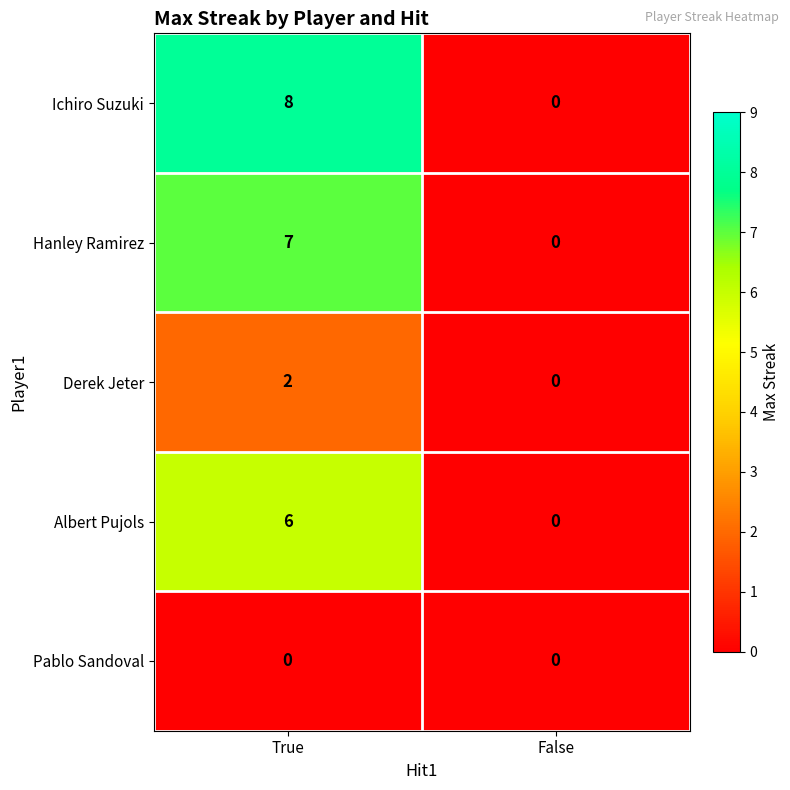

Which series changed the most between True and False?

Ichiro Suzuki